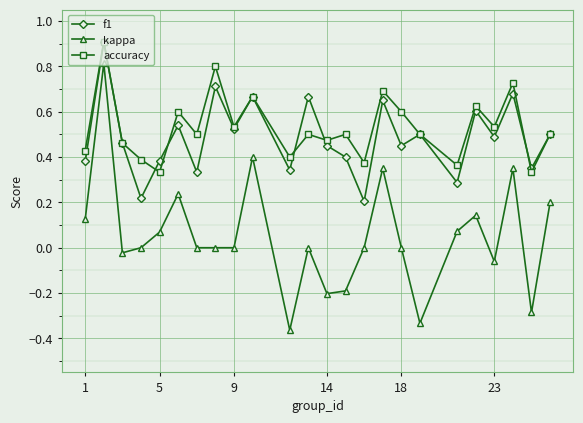

Which series has the widest spread of values?

kappa